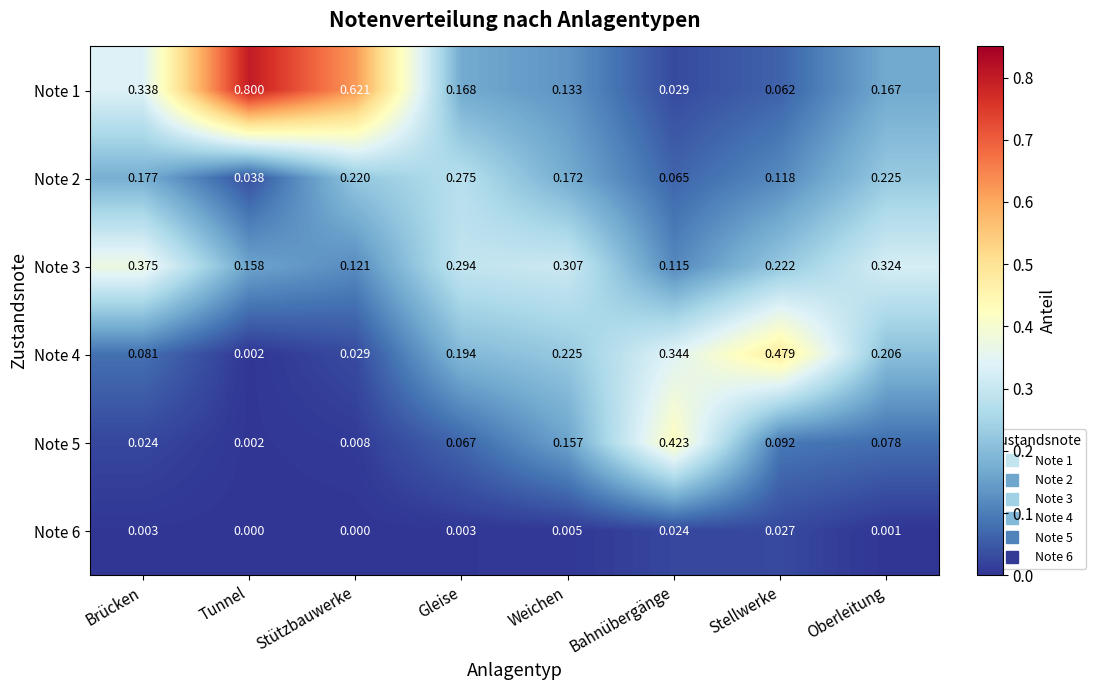

Where is Note 4 nearest to the value 0?

Tunnel